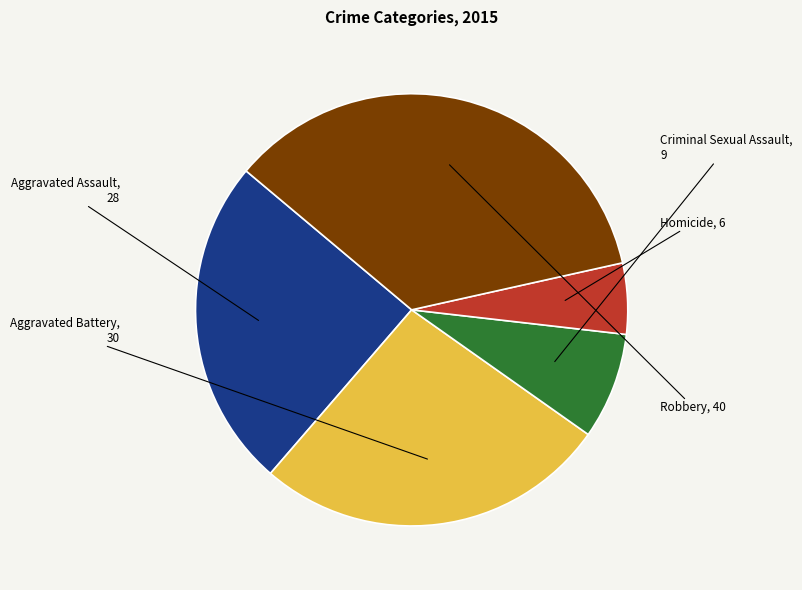

To the nearest percent, what percentage of the pie is Aggravated Assault?

25%